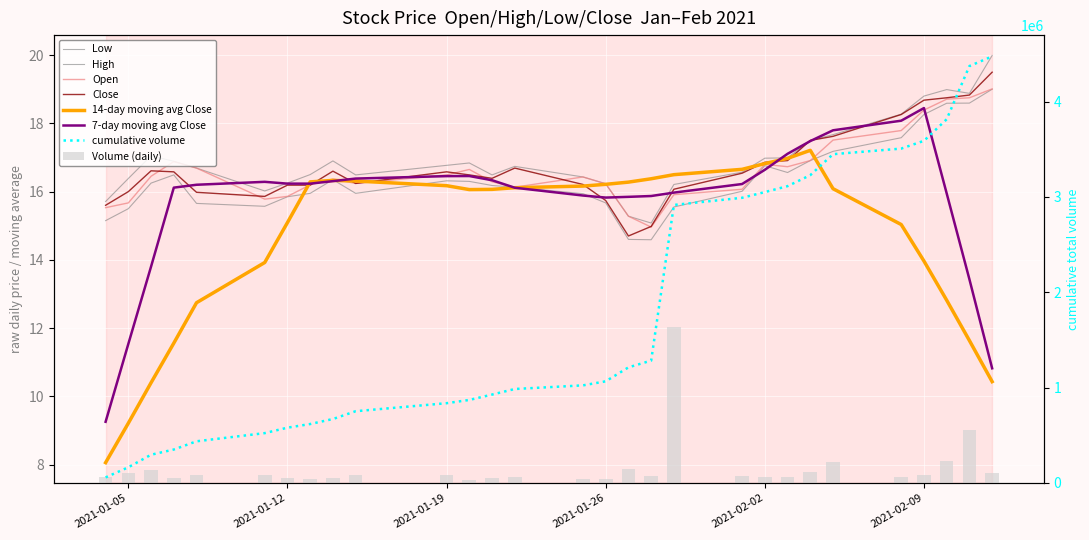

What is the sum of all Close values?

485.1